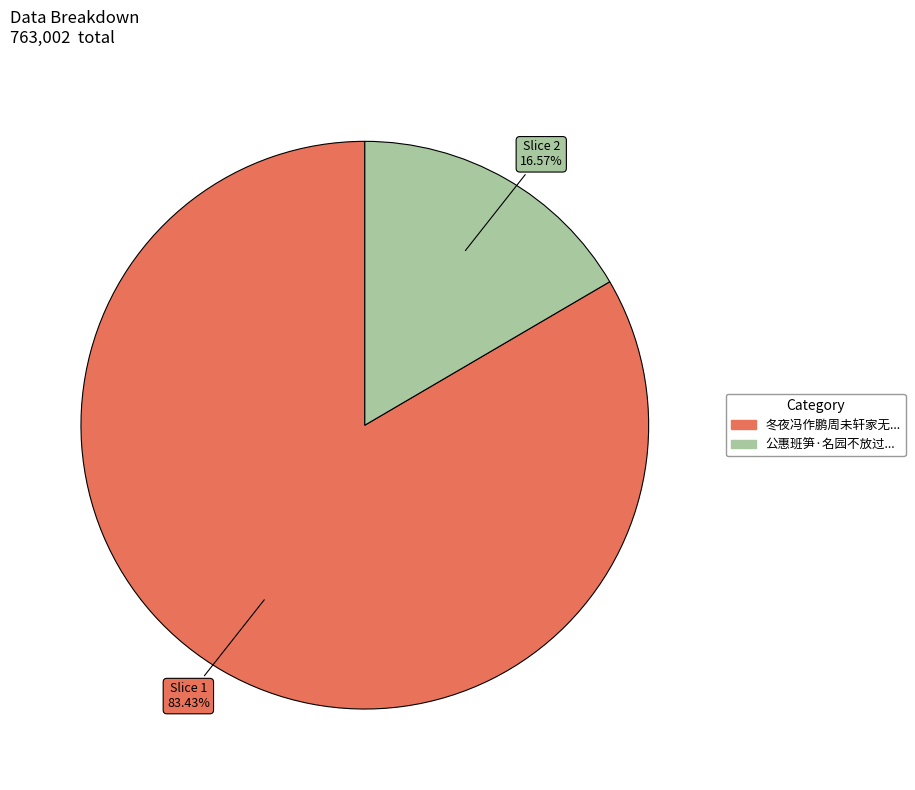

Is there any slice that represents more than half of the pie?

Yes